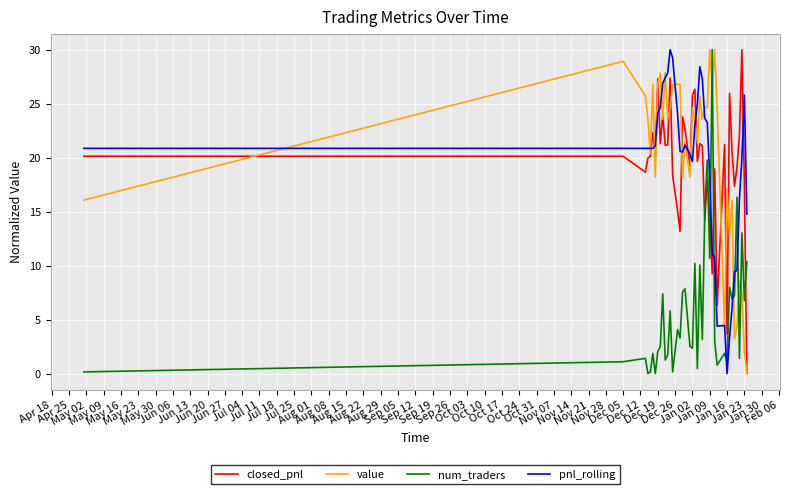

What is the greatest value displayed?

30.0